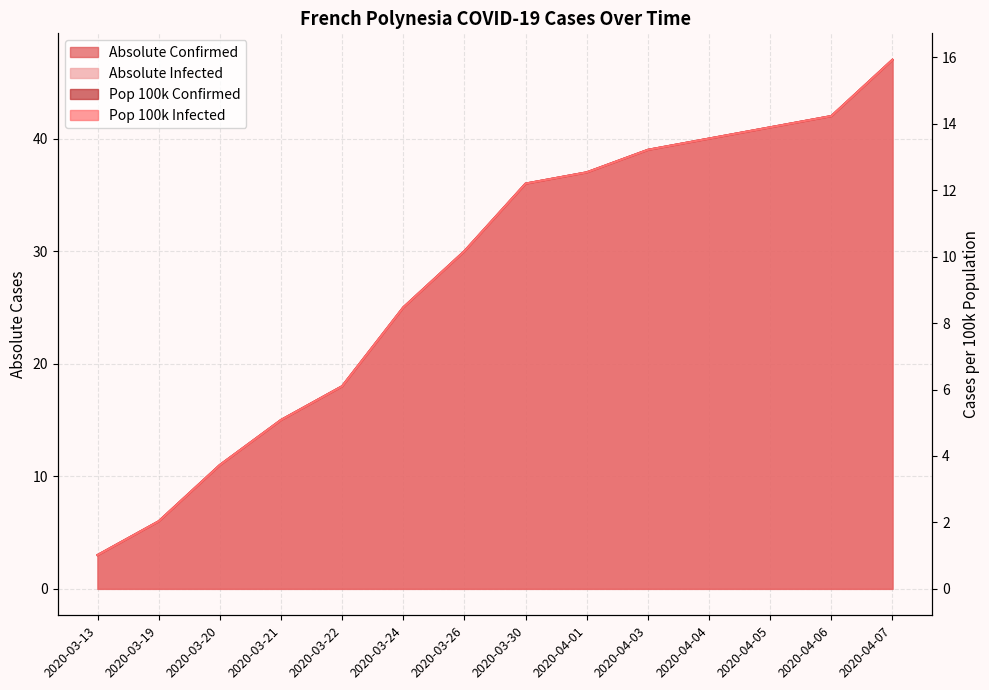

Is the value of absolute_pop100k_confirmed at 2020-03-20 greater than the value of absolute_infected at 2020-03-30?

No